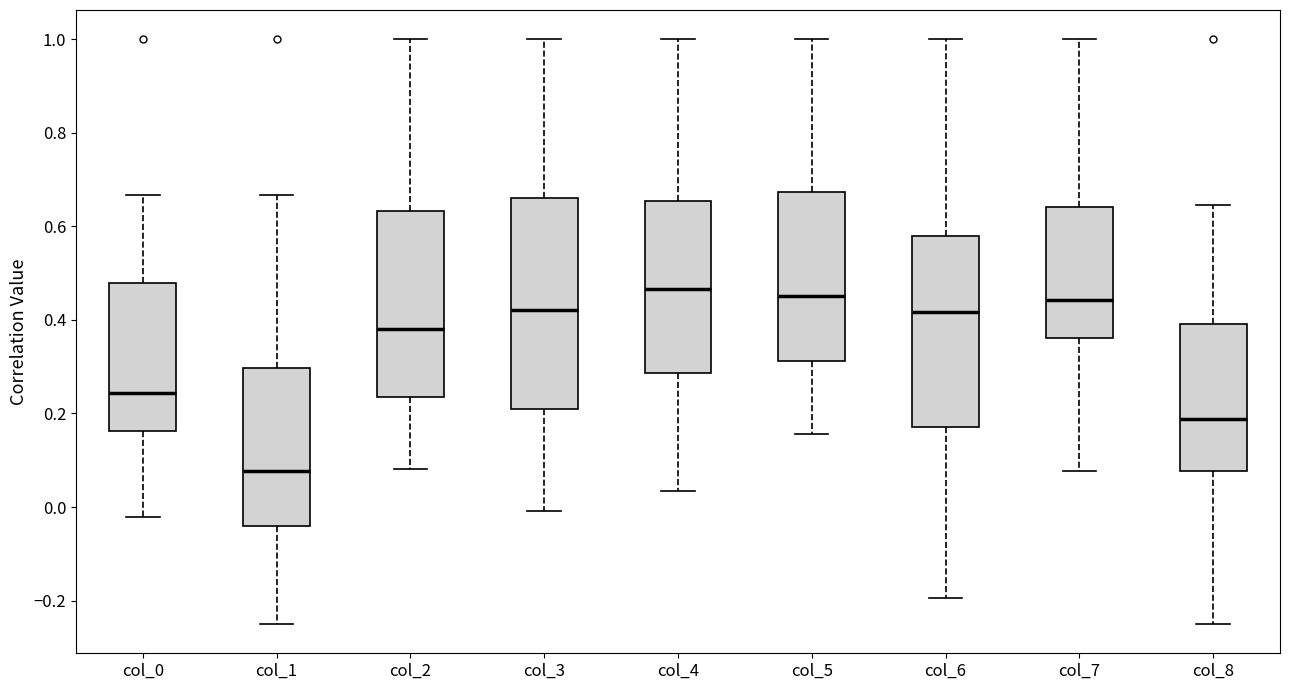

Where is the upper edge of the box for col_1 on the y-axis? The values are not printed on the chart, so give them approximately, as read against the axis.

0.30